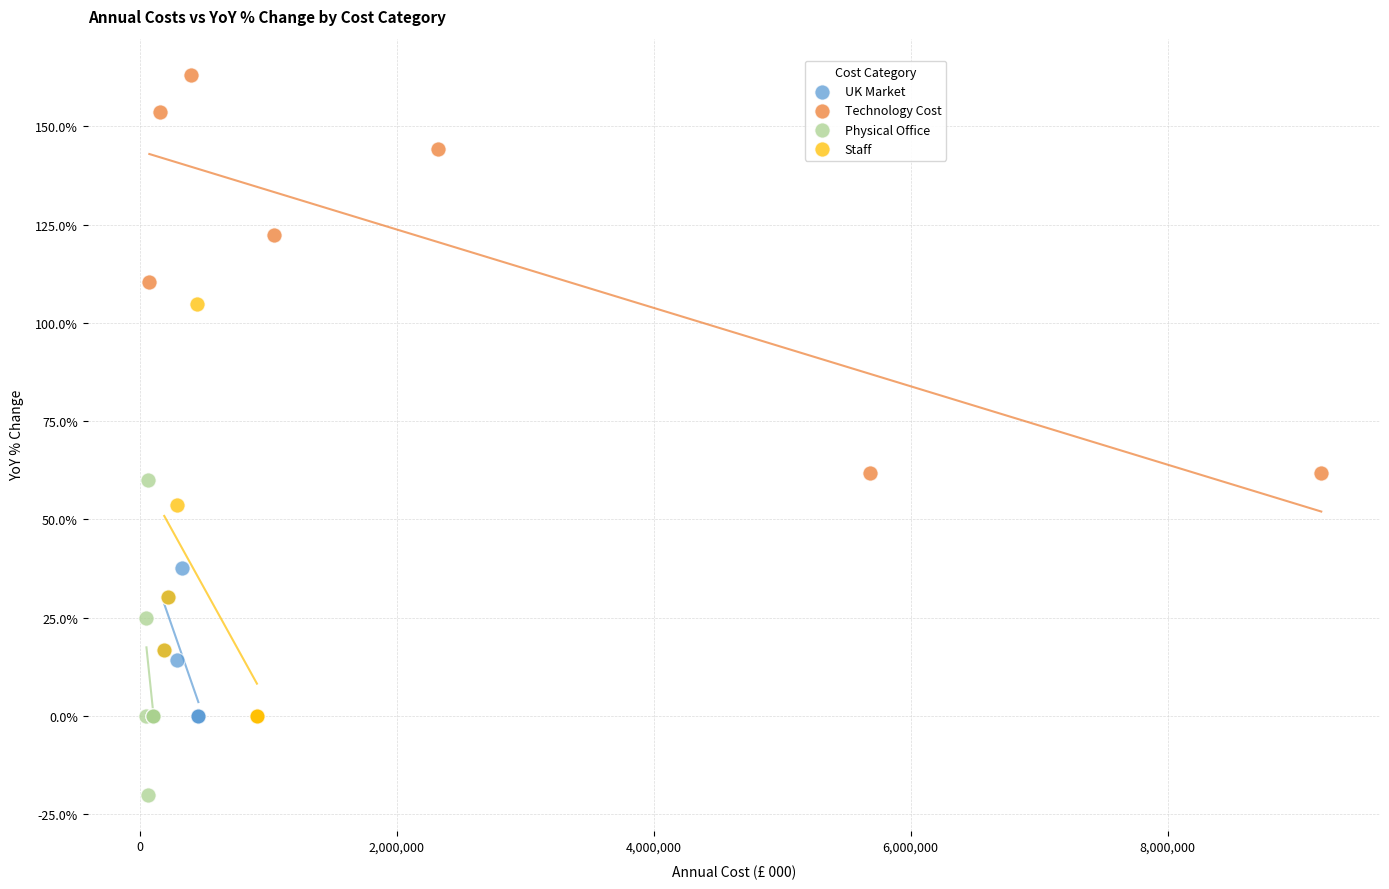

What are all the series names shown in the legend?

UK Market, Technology Cost, Physical Office, Staff